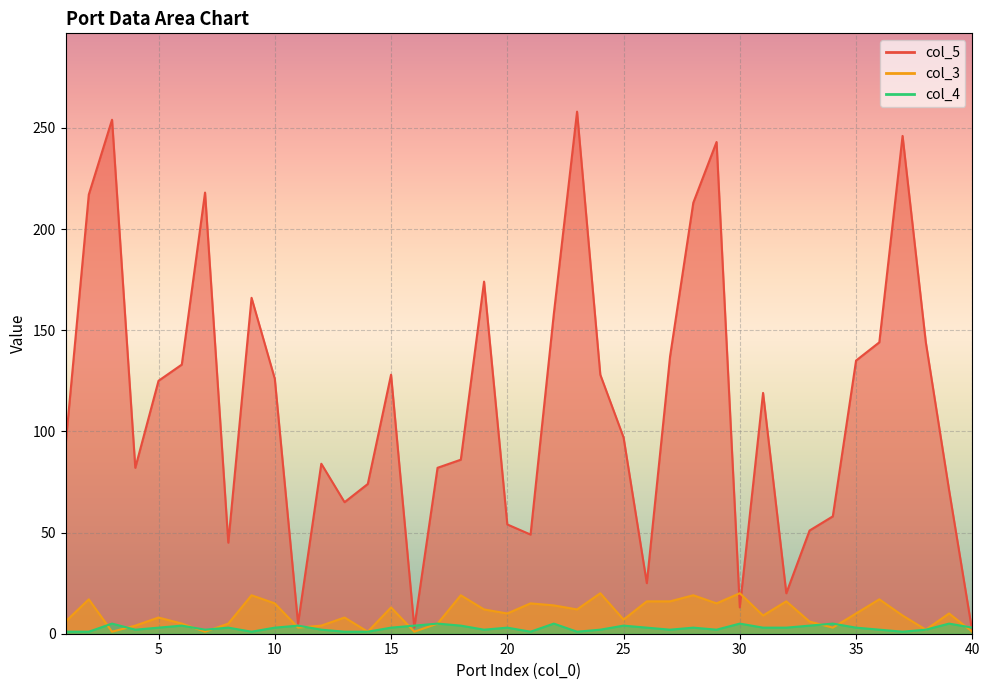

What is the difference between the second highest and second lowest values in the col_3 series?

19